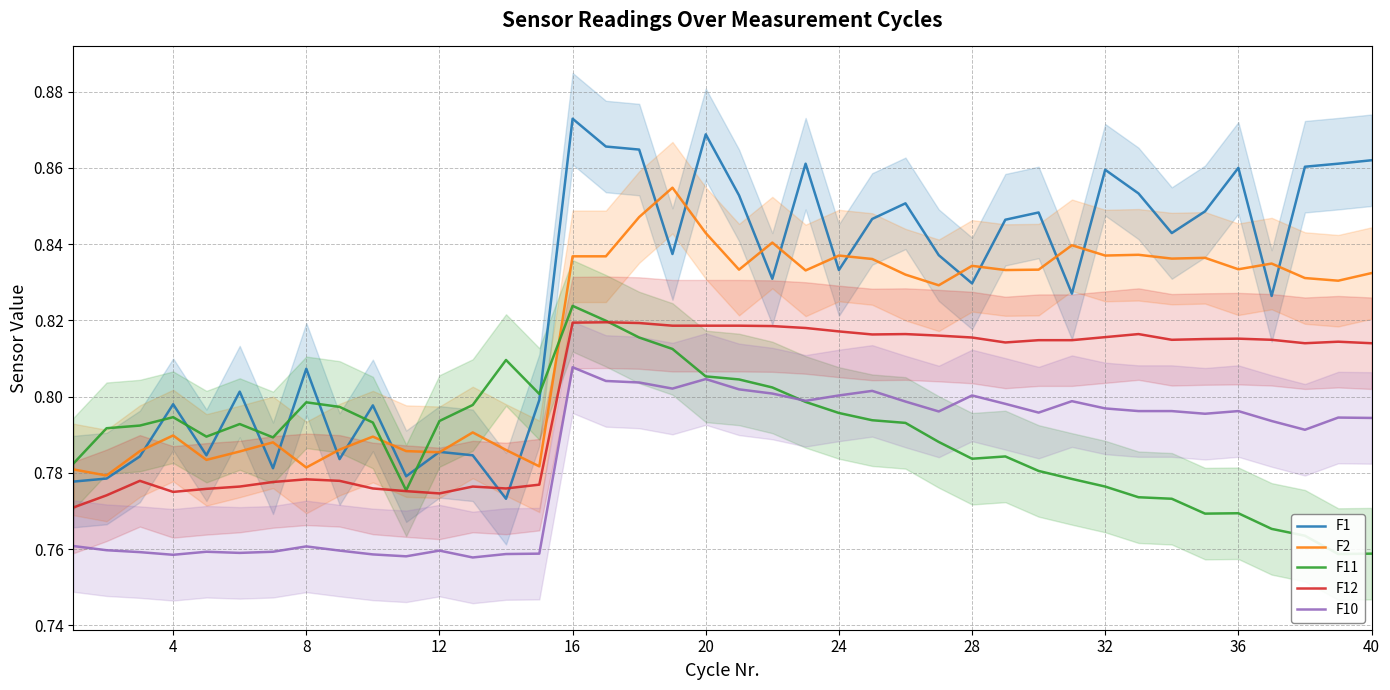

Which series has the largest range (max minus min)?

F1